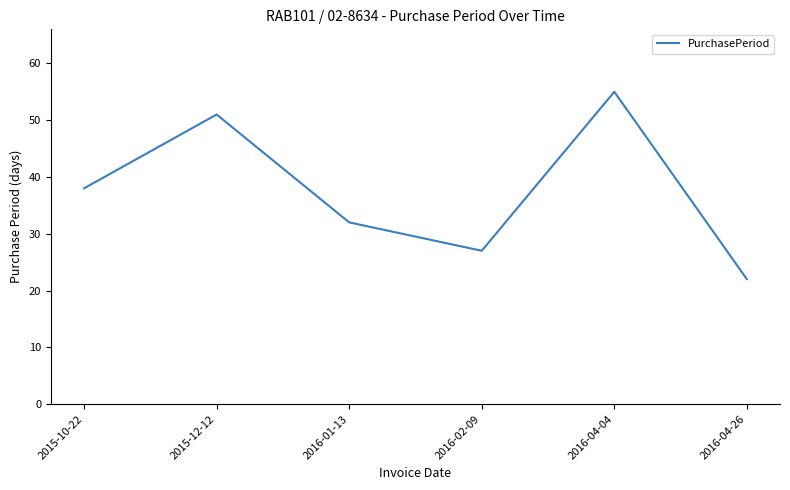

Is this an area chart (filled region under the line)?

No